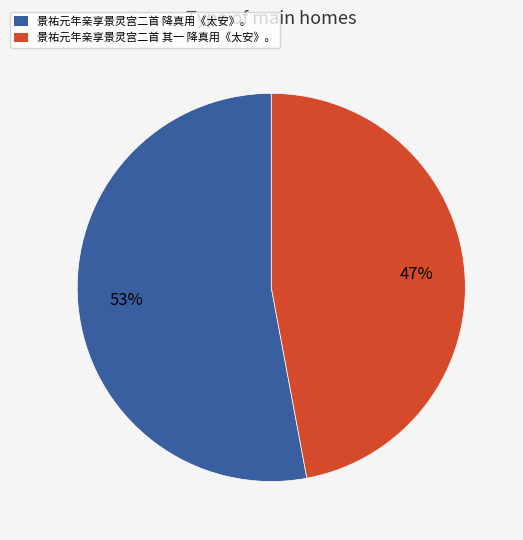

Which has a higher value, 景祐元年亲享景灵宫二首 其一 降真用《太安》。 or 景祐元年亲享景灵宫二首 降真用《太安》。?

景祐元年亲享景灵宫二首 降真用《太安》。